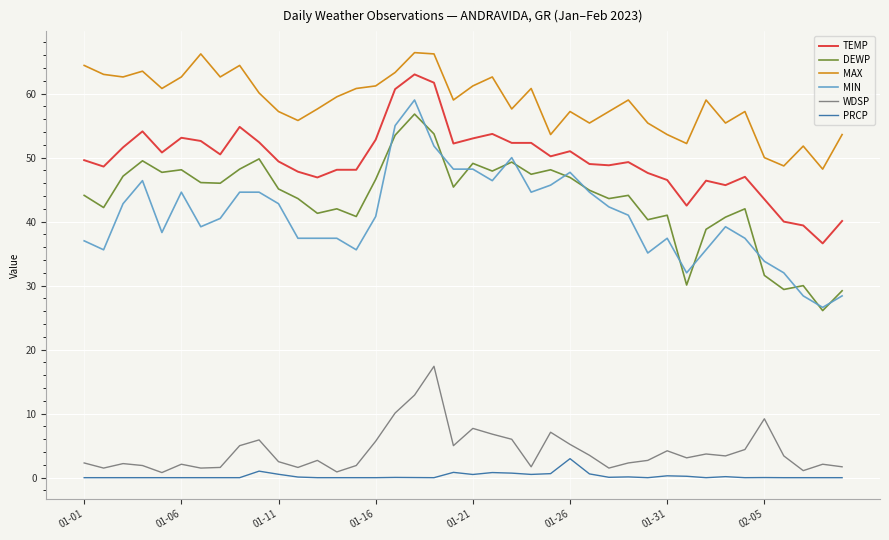

Does the chart have visible grid lines?

Yes